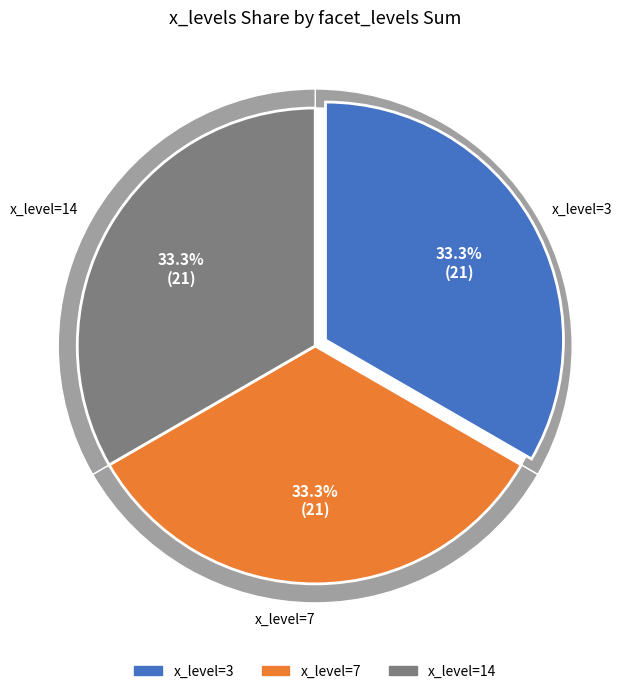

The 7 slice represents 1% of the pie. True or false?

False